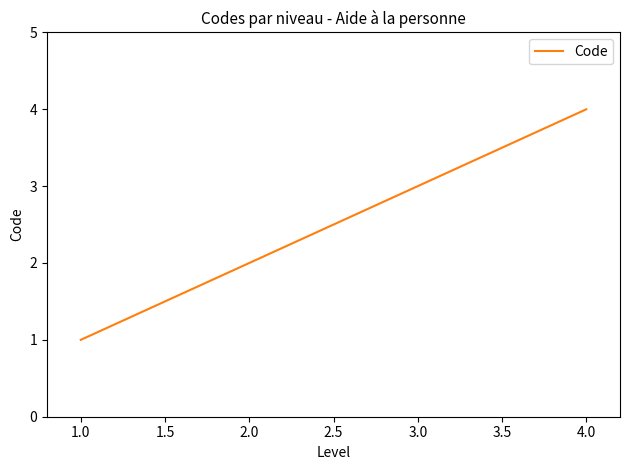

Does the chart have visible grid lines?

No